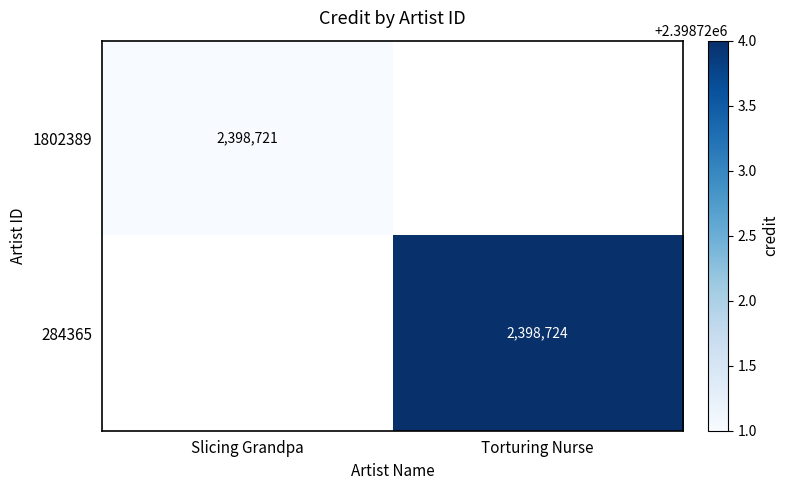

At how many categories does at least one series exceed 2398721?

1